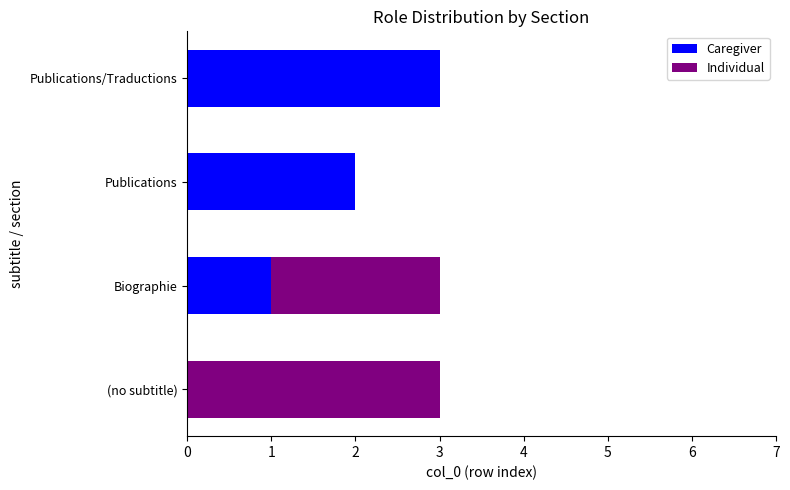

What are all the series names shown in the legend?

Caregiver, Individual